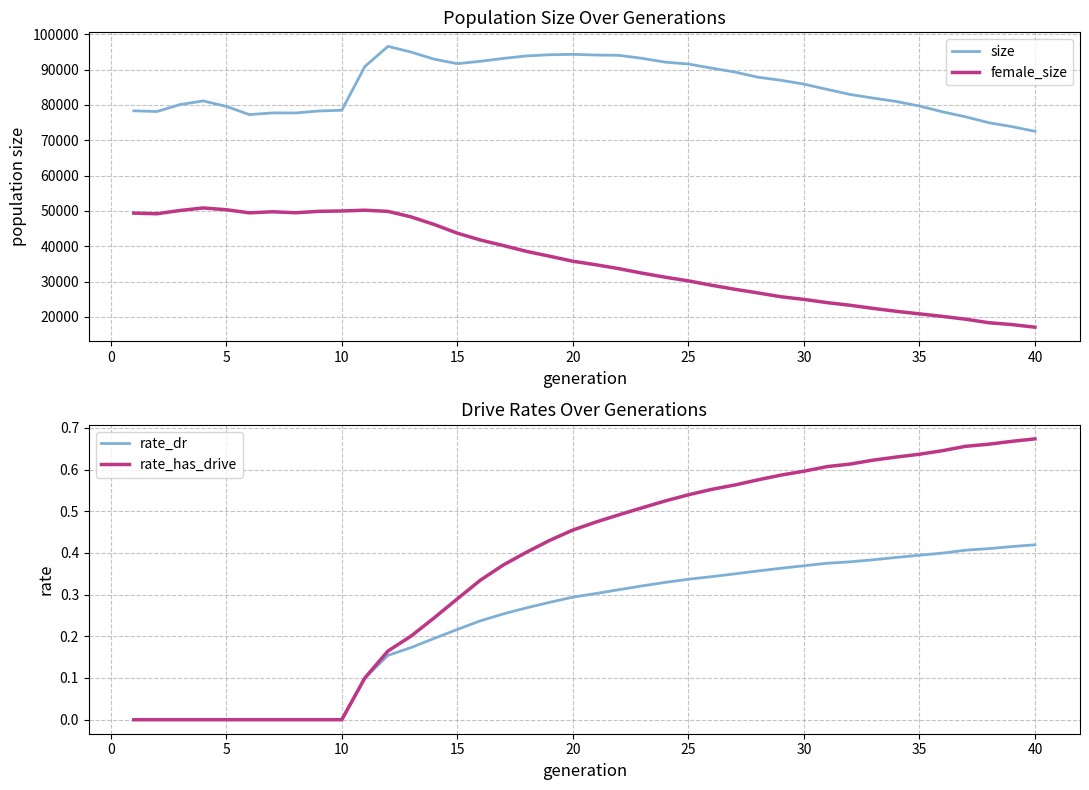

How many categories are shown in the chart?

40